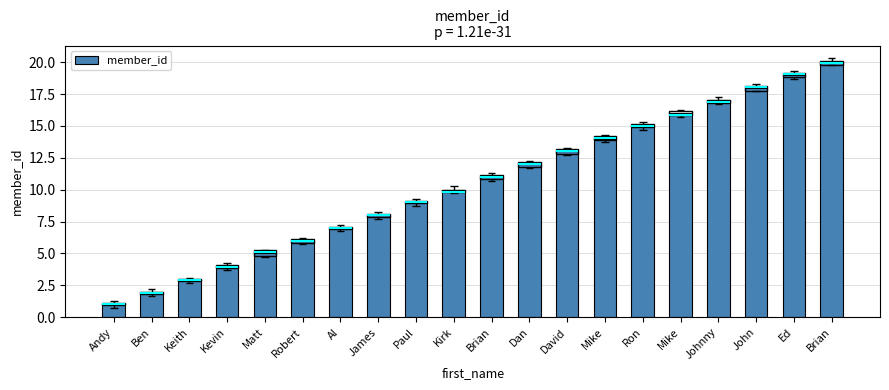

Which category has the highest value across all series?

Brian